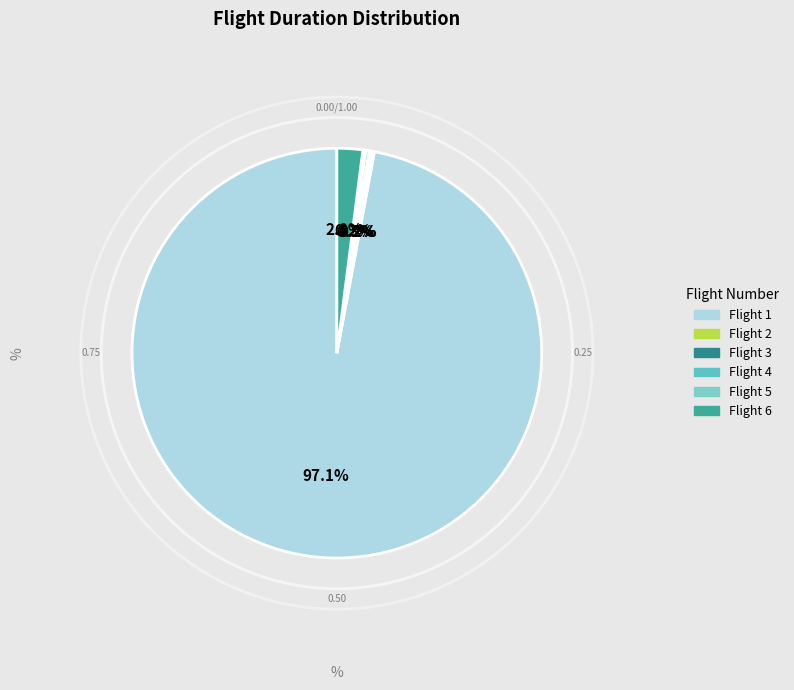

To the nearest percent, what portion does Flight 1 represent?

97%